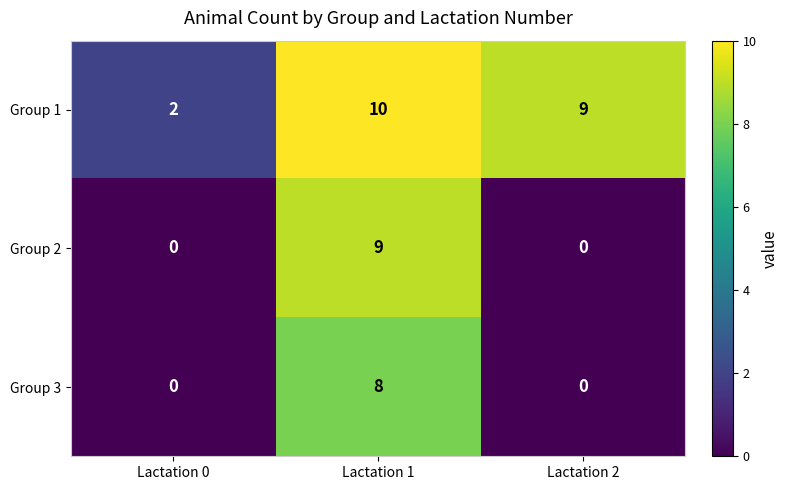

At Lactation 1, list the series in order from smallest to largest.

Group 3, Group 2, Group 1